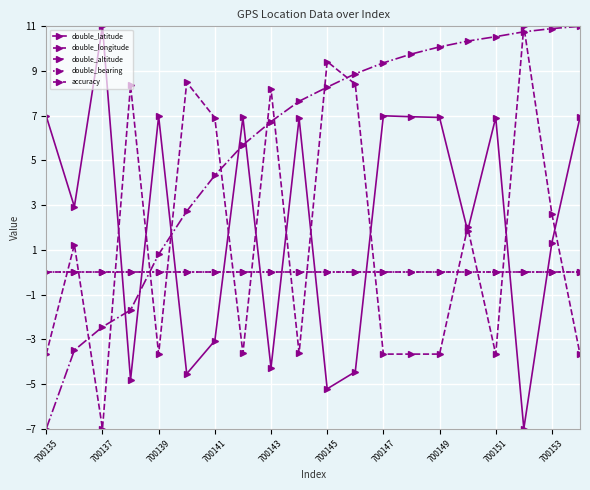

Is this an area chart (filled region under the line)?

No